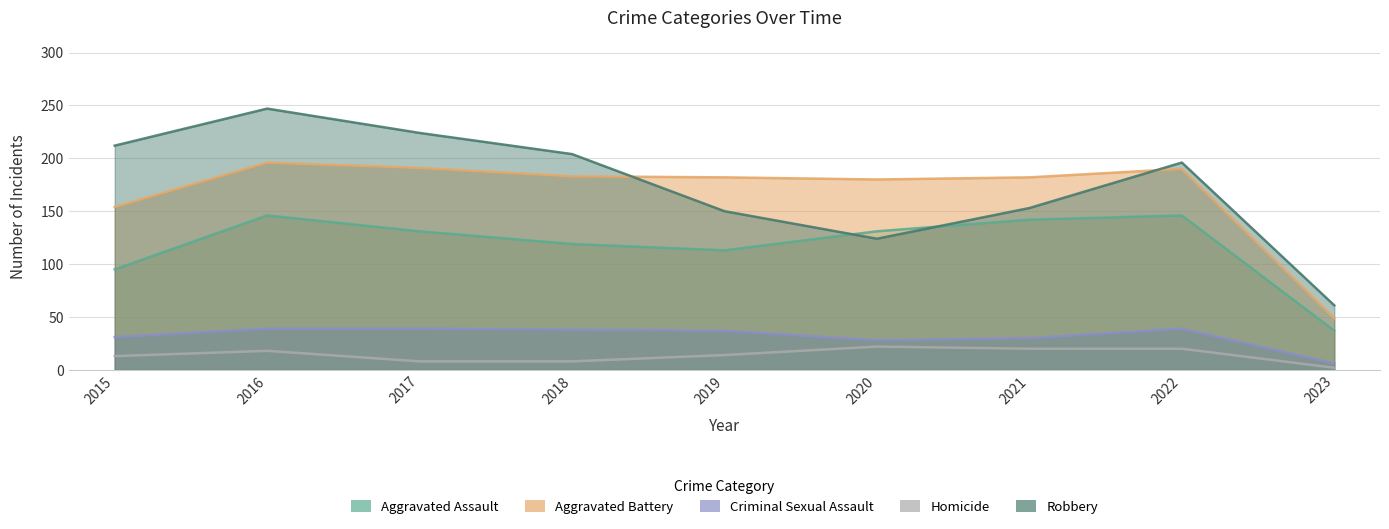

Reading left to right, what are all the values shown in this chart?

Aggravated Assault: 95	146	131	119	113	131	142	146	37
Aggravated Battery: 154	196	191	183	182	180	182	190	49
Criminal Sexual Assault: 31	39	39	38	37	28	30	39	6
Homicide: 13	18	8	8	14	22	20	20	2
Robbery: 212	247	224	204	150	124	153	196	61